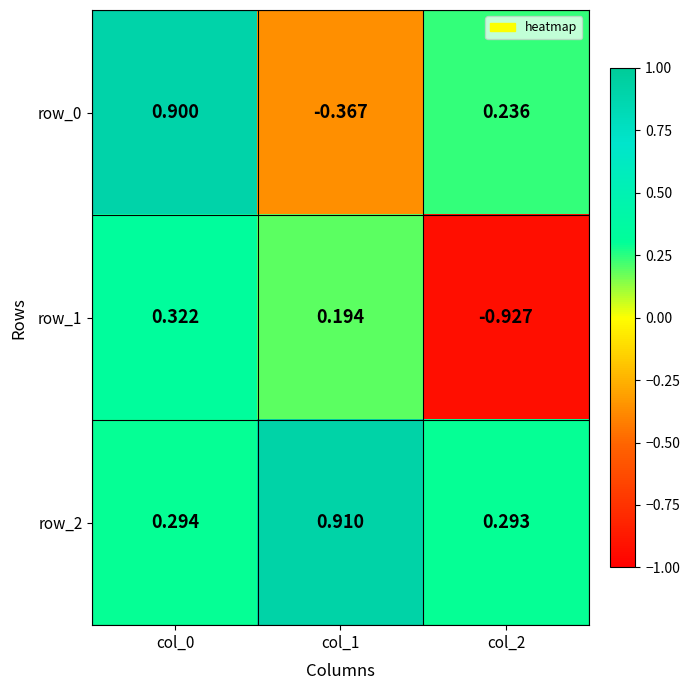

How many row_1 values are between 0 and 1?

2